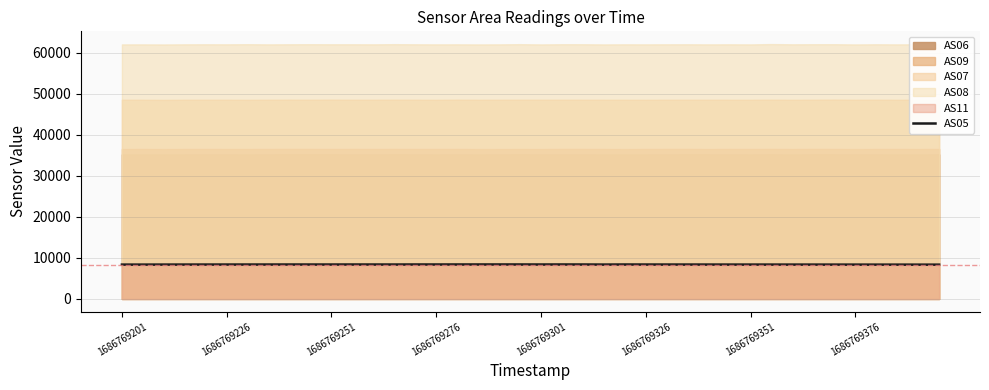

Between 29 and 1686769351, which is larger?

1686769351